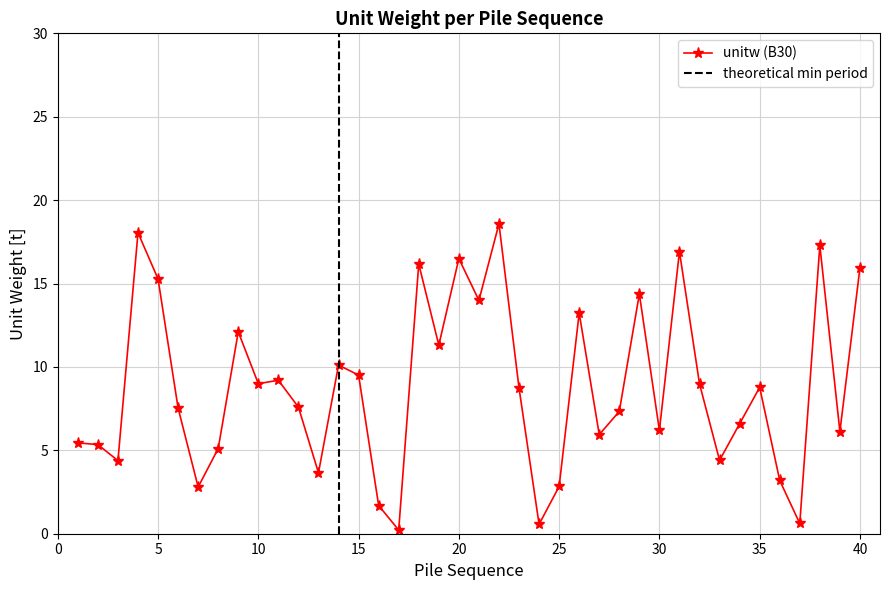

How many values exceed 8?

20